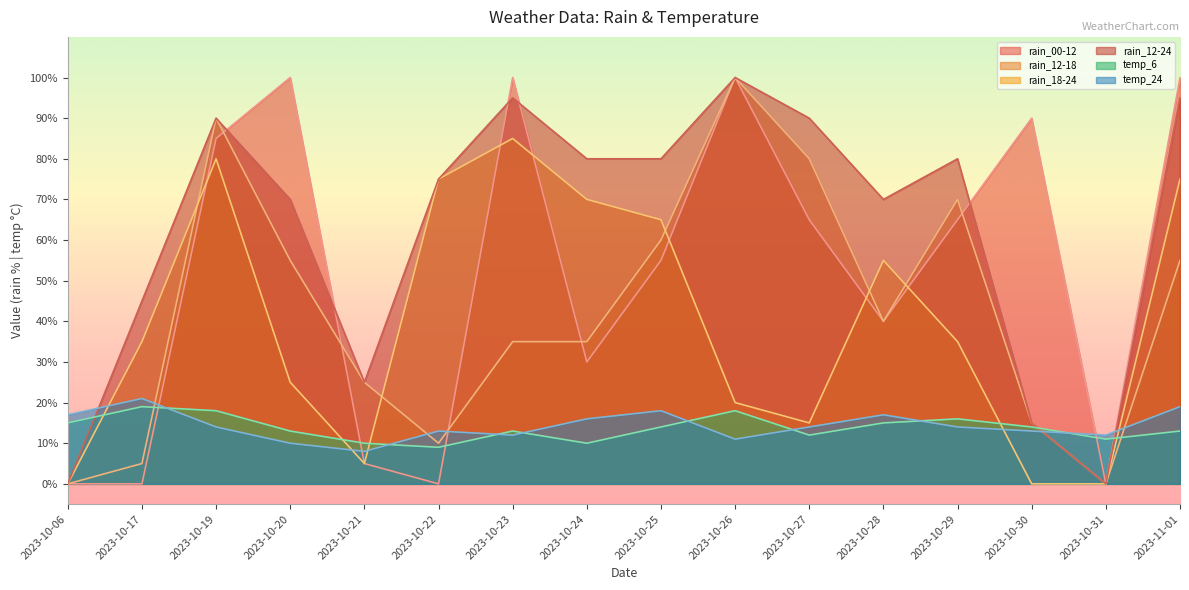

The temp_6 series shows 14 at 2023-10-30. True or false?

True